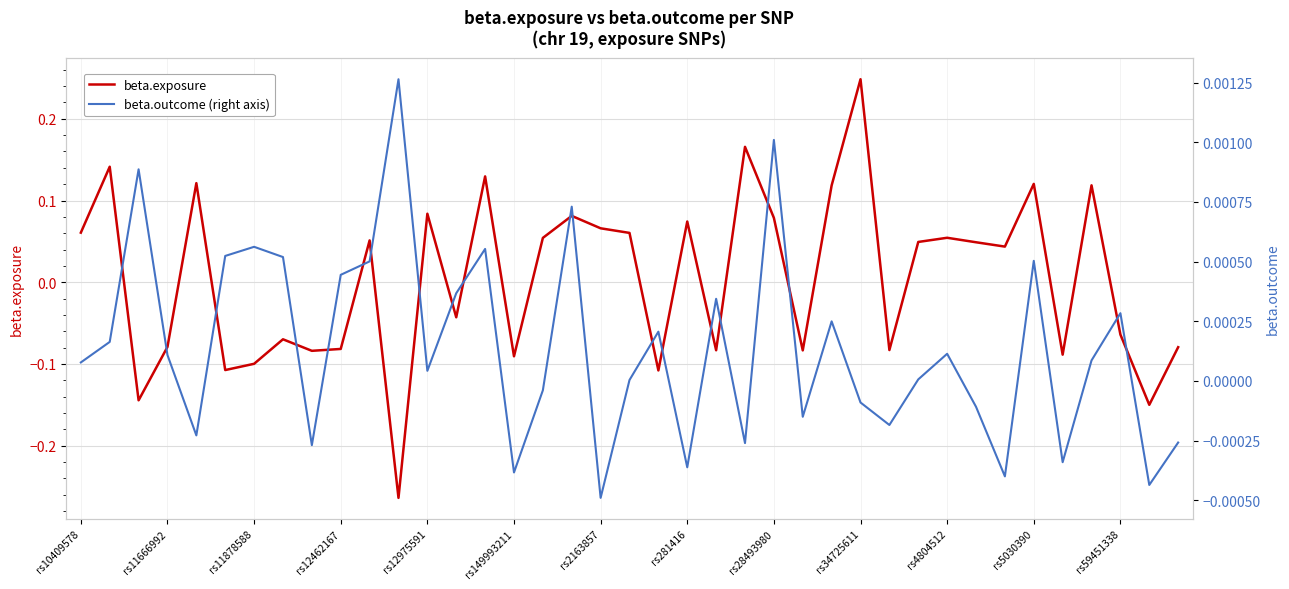

Which category has the highest value in the beta.exposure series?

rs34725611